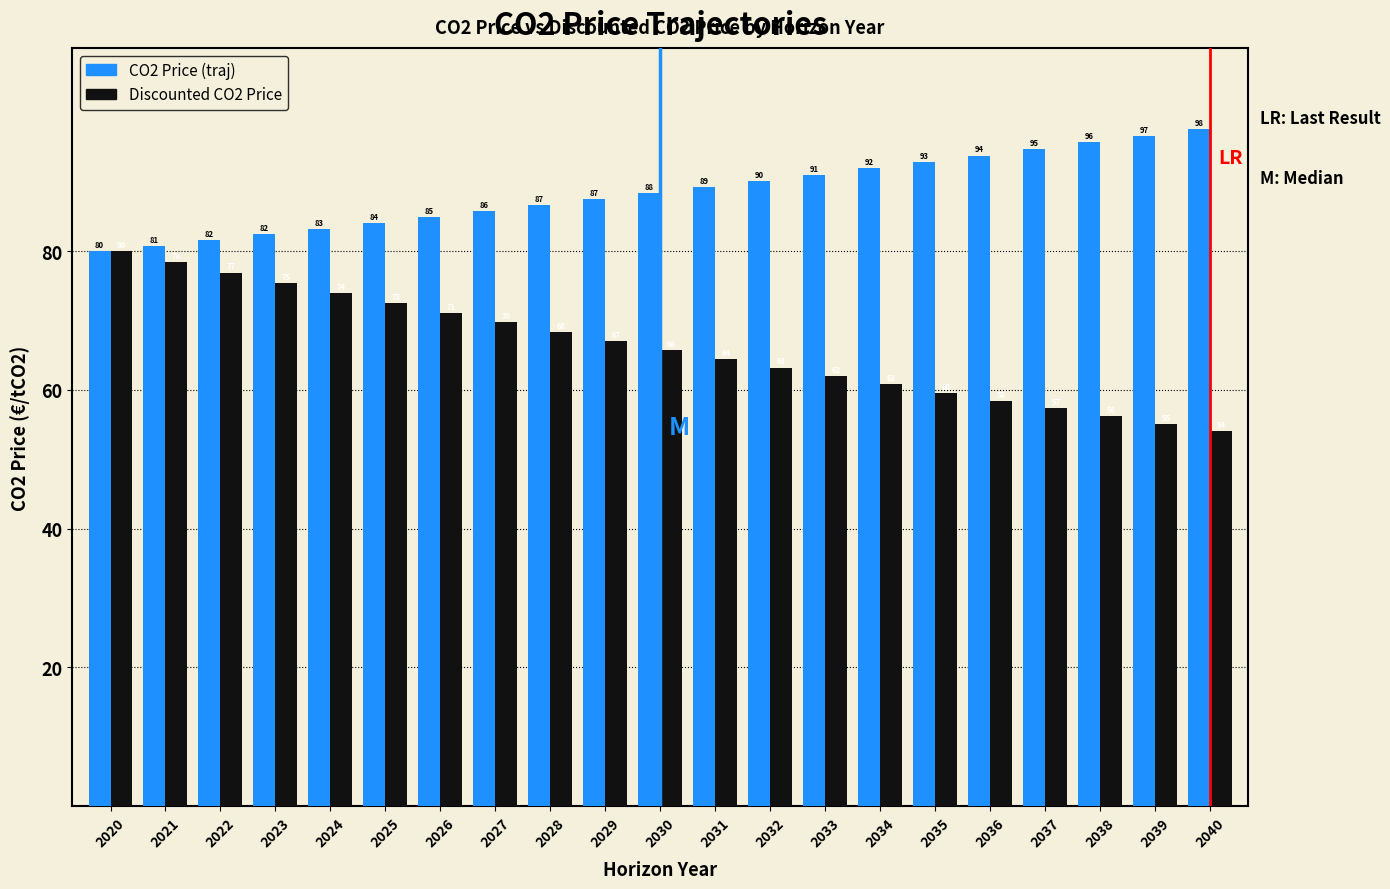

Which series has the largest total across all categories?

CO2 Price (traj)